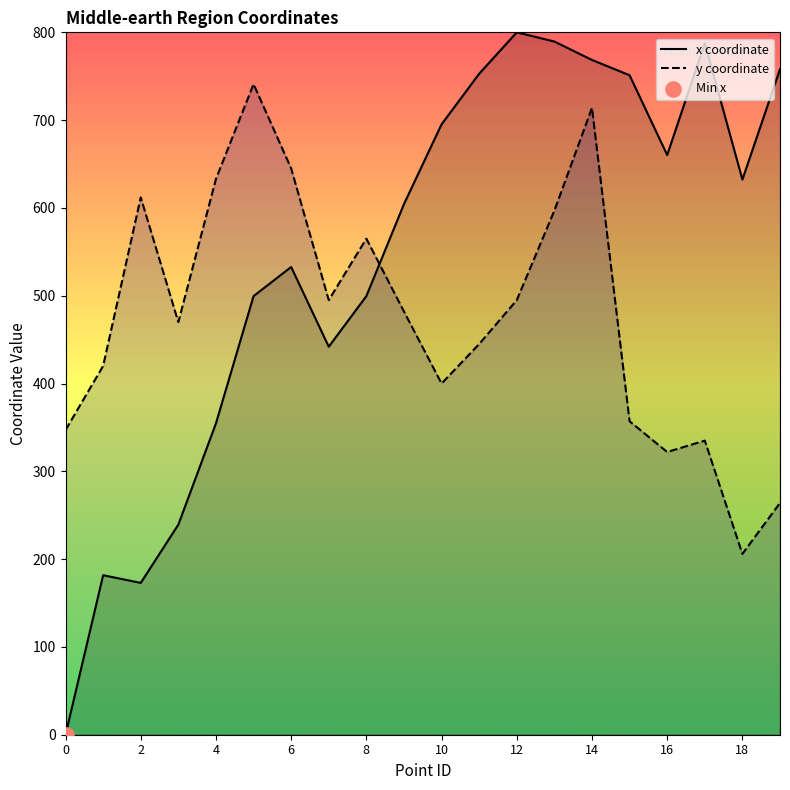

At how many categories does at least one series exceed 70?

20